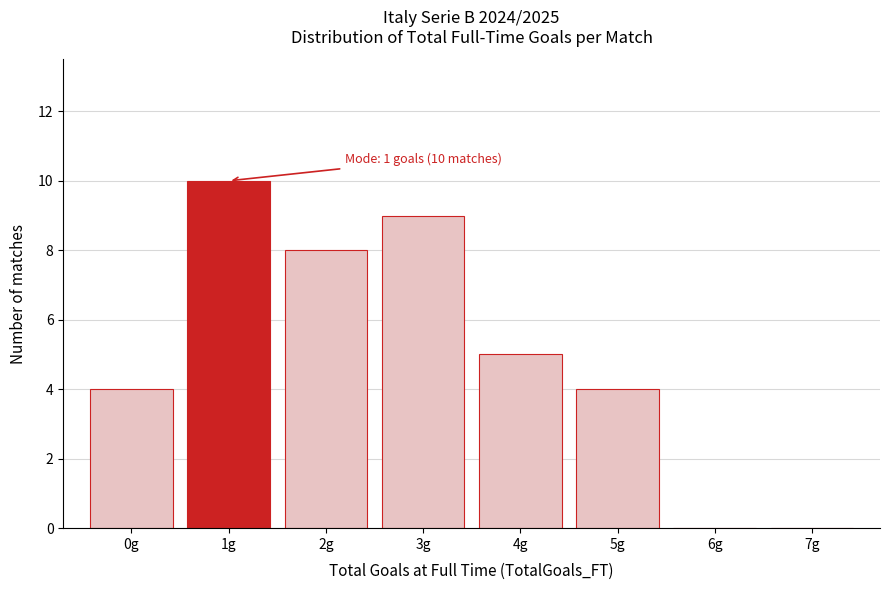

Which range on the x-axis has the tallest bar?

0.5 to 1.5